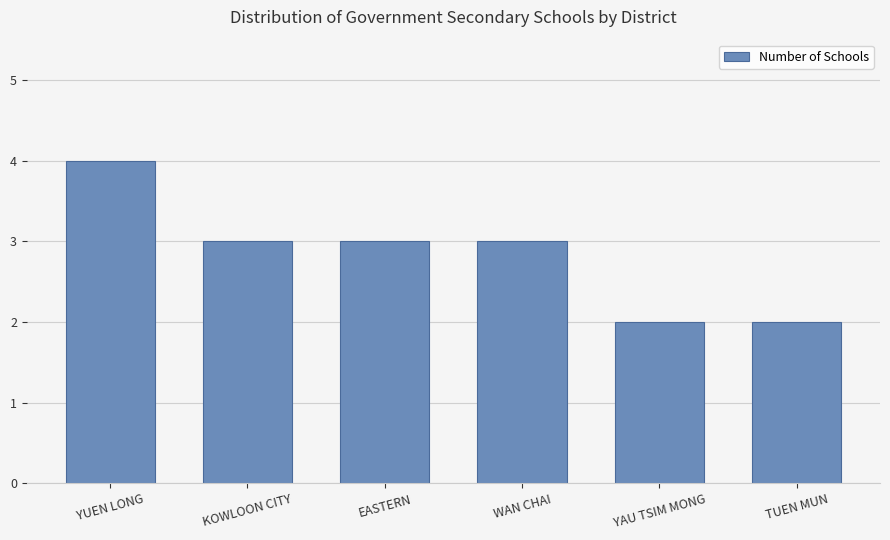

How many values are between 2 and 3?

5